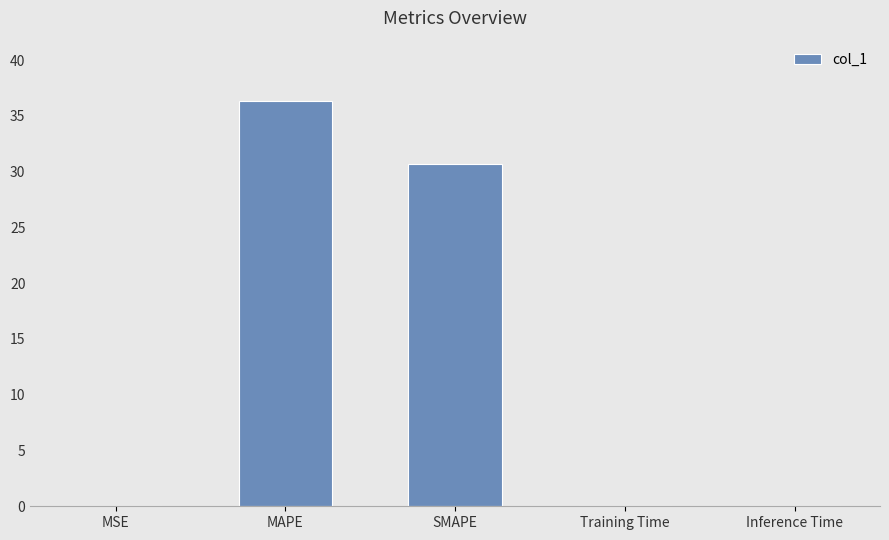

What is the average value?

13.4